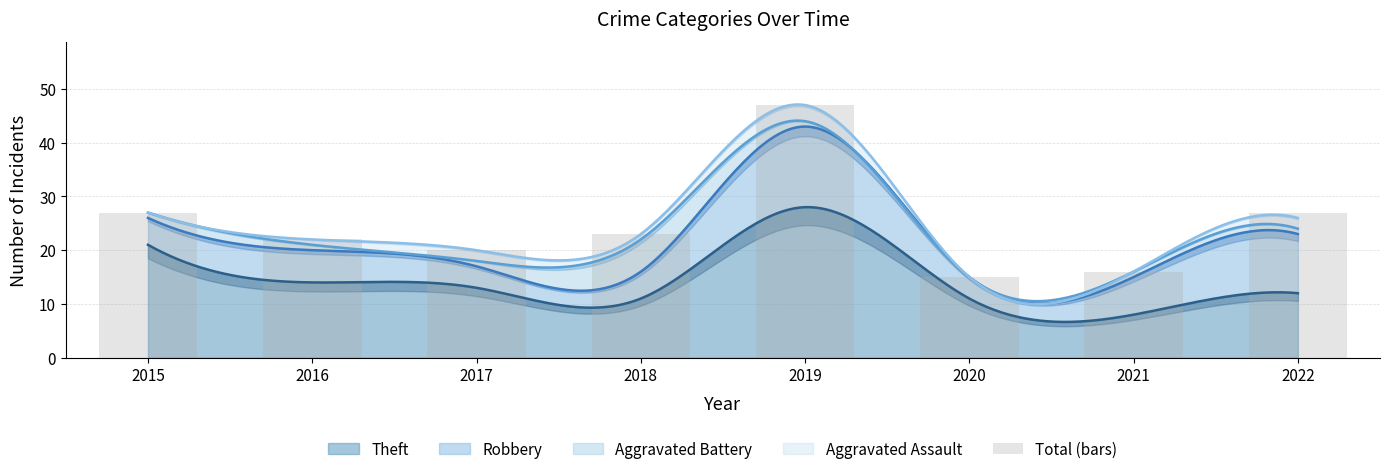

Reading left to right, transcribe all the data shown in this chart.

27	22	20	23	47	15	16	27